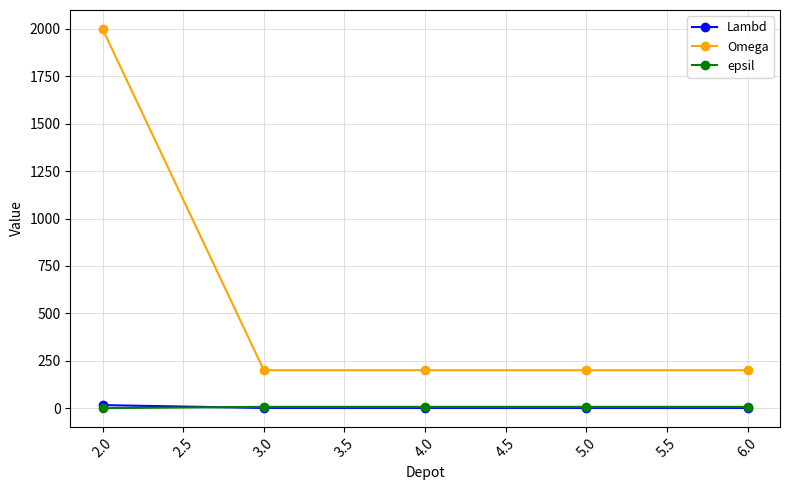

What are all the series names shown in the legend?

Lambd, Omega, epsil